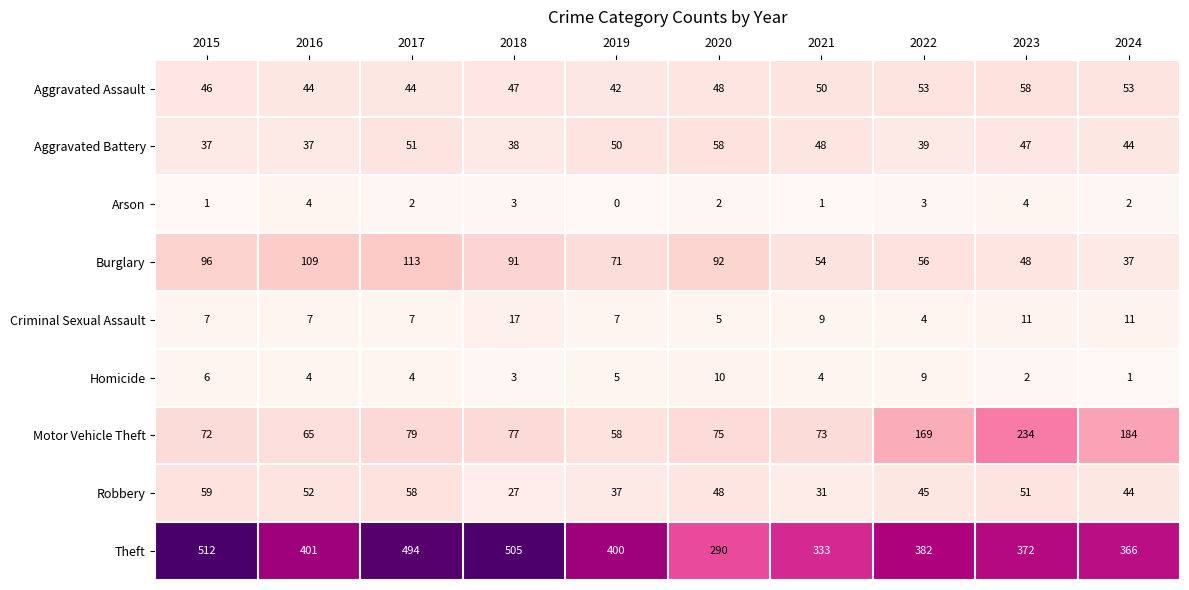

Which label corresponds to the smallest value in the chart?

2019